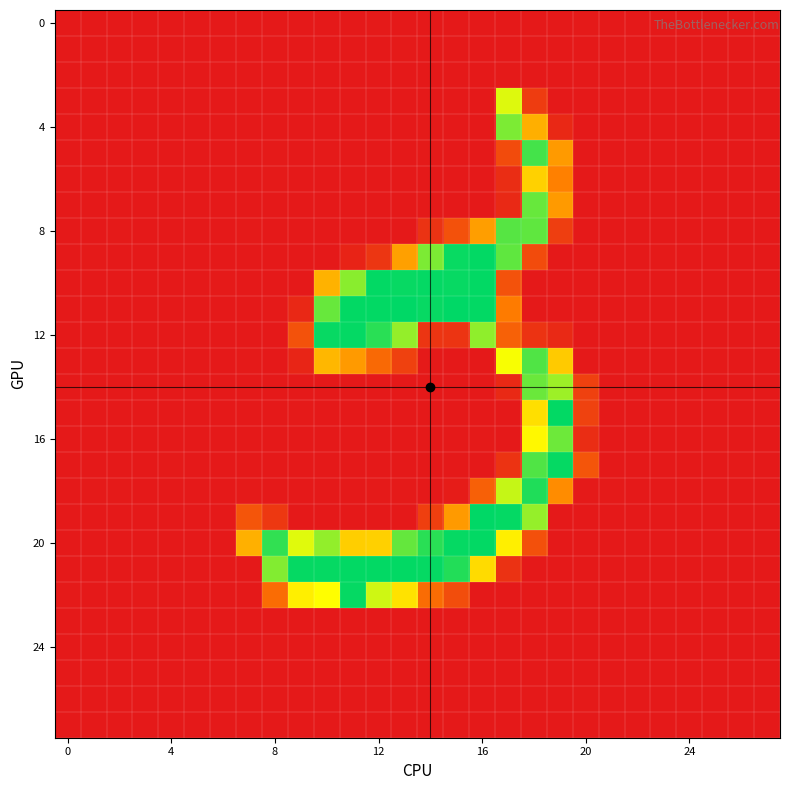

What is the greatest value displayed?

255.0